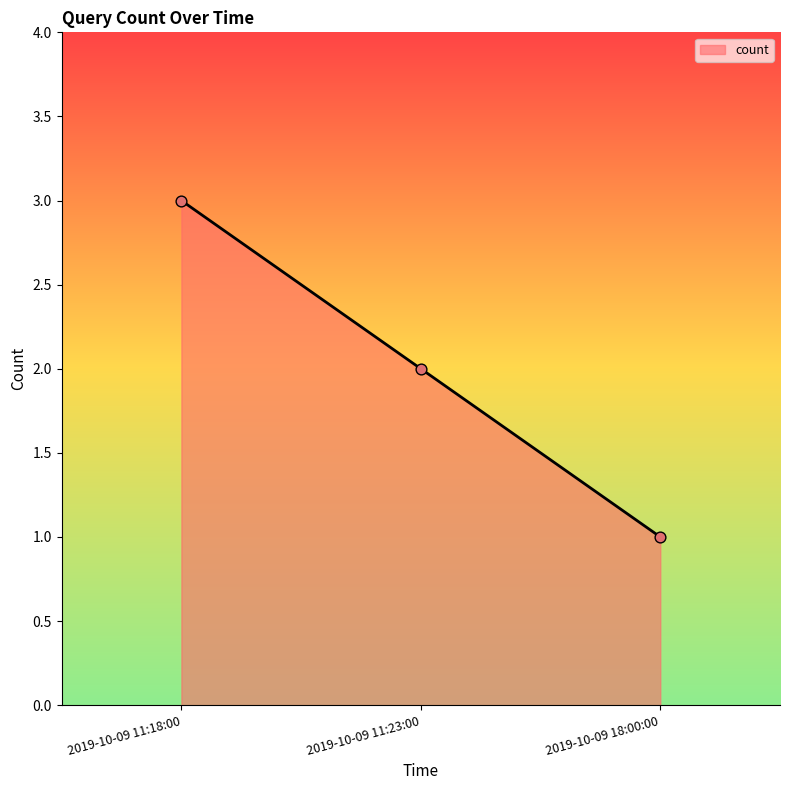

What is the ratio of the value at 2019-10-09 18:00:00 to the value at 2019-10-09 11:18:00?

0.3